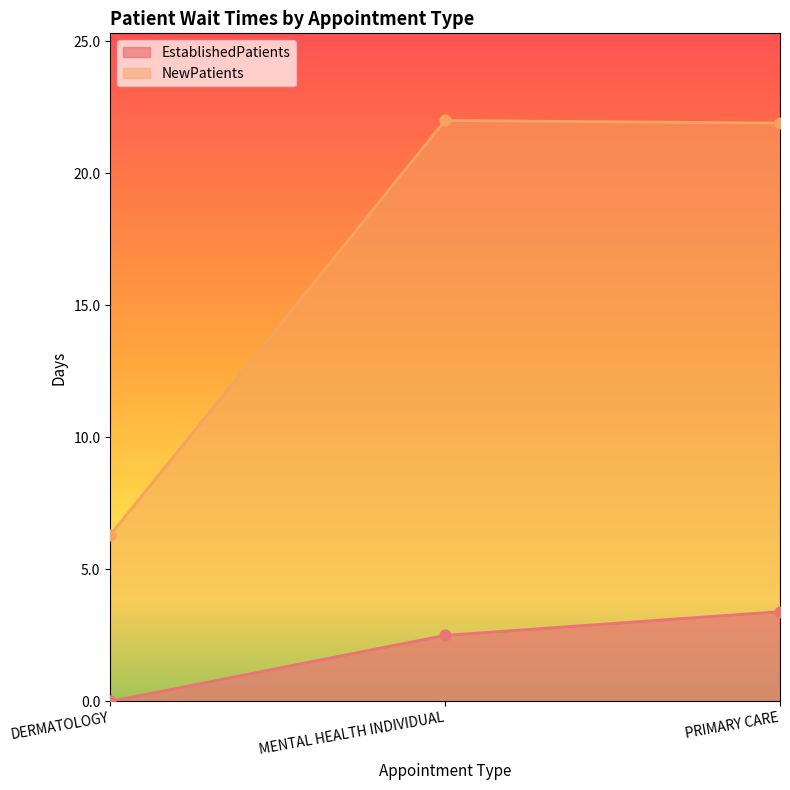

Which series contains the lowest Y value?

EstablishedPatients